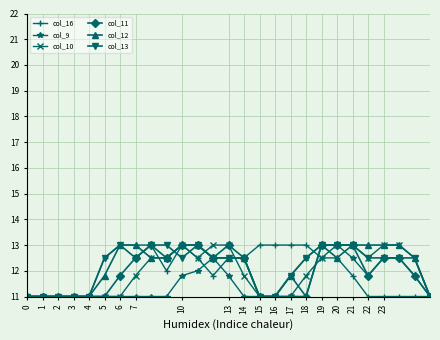

What are all the series names shown in the legend?

col_16, col_9, col_10, col_11, col_12, col_13